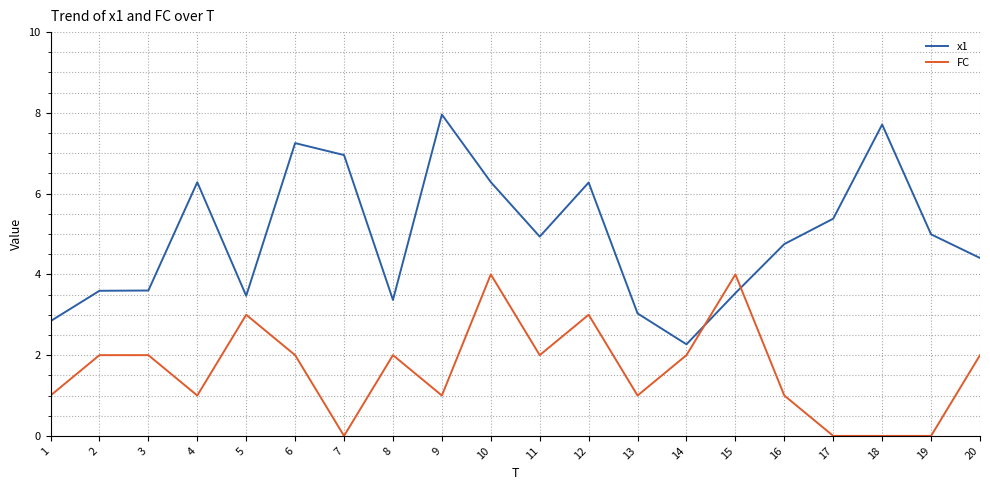

List the series in order of their overall mean, highest first.

x1, FC